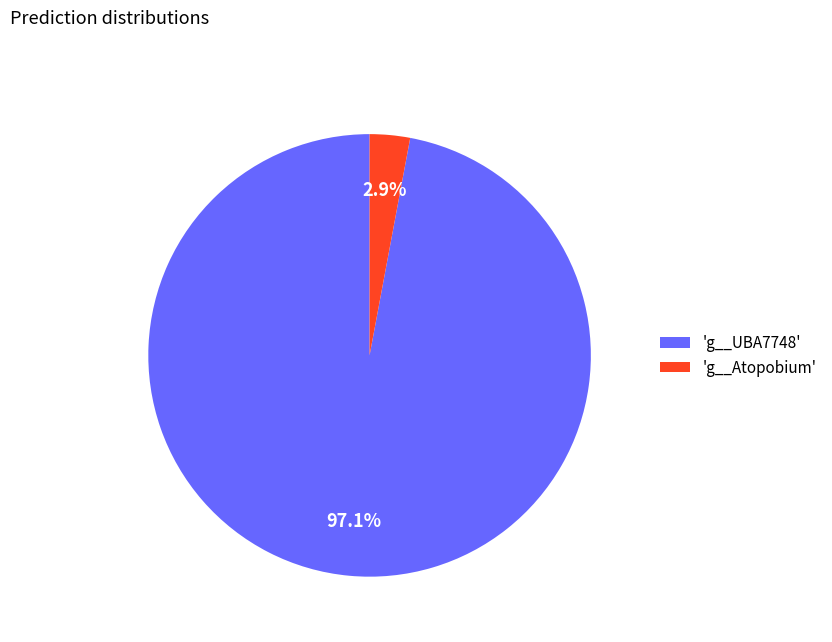

Is the sum of 'g__Atopobium' and 'g__UBA7748' greater than half?

Yes